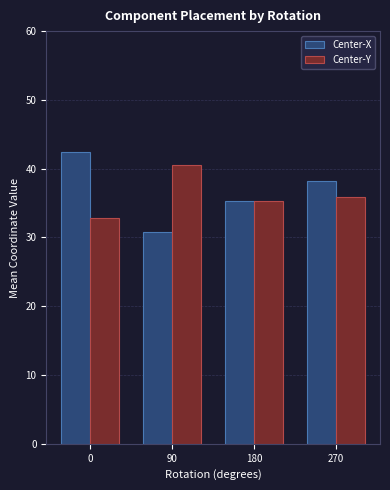

What is the difference between the Center-X values at 0 and 270?

4.2